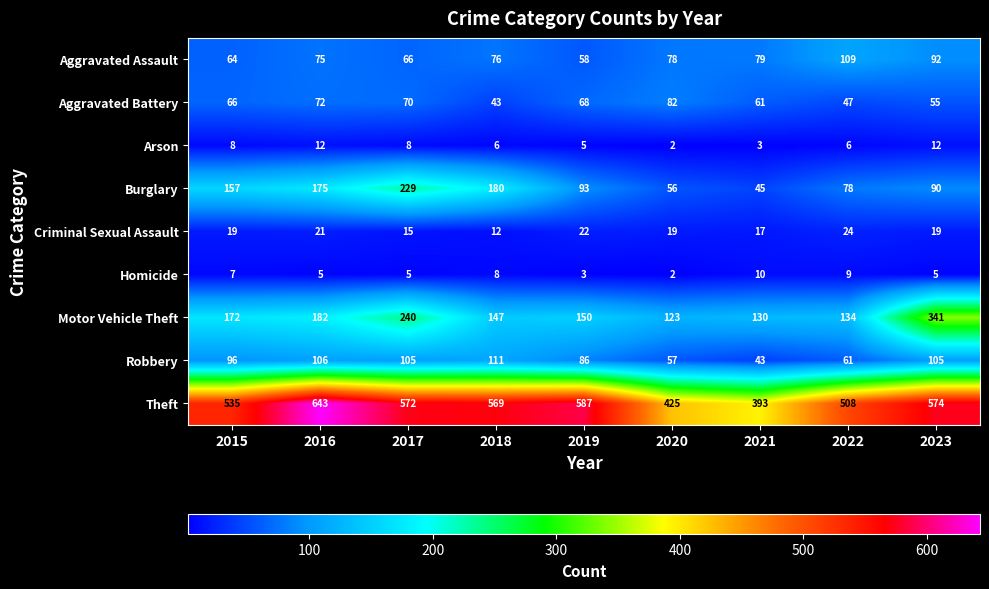

Which series has the largest range (max minus min)?

Theft